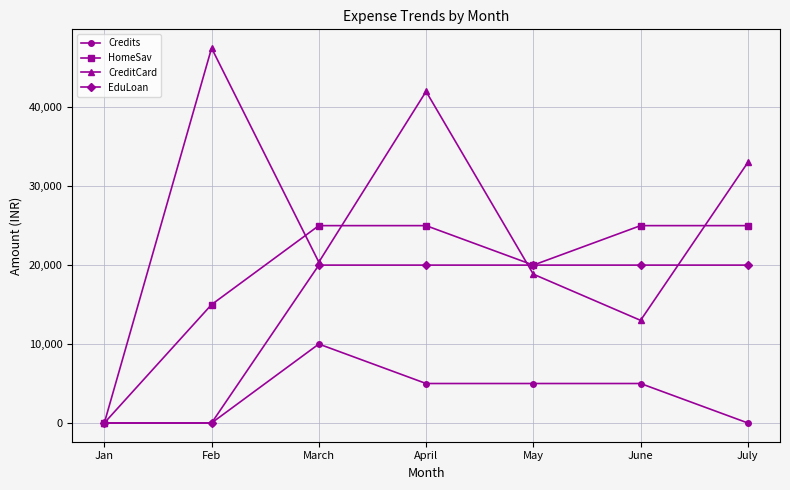

Is this an area chart (filled region under the line)?

No